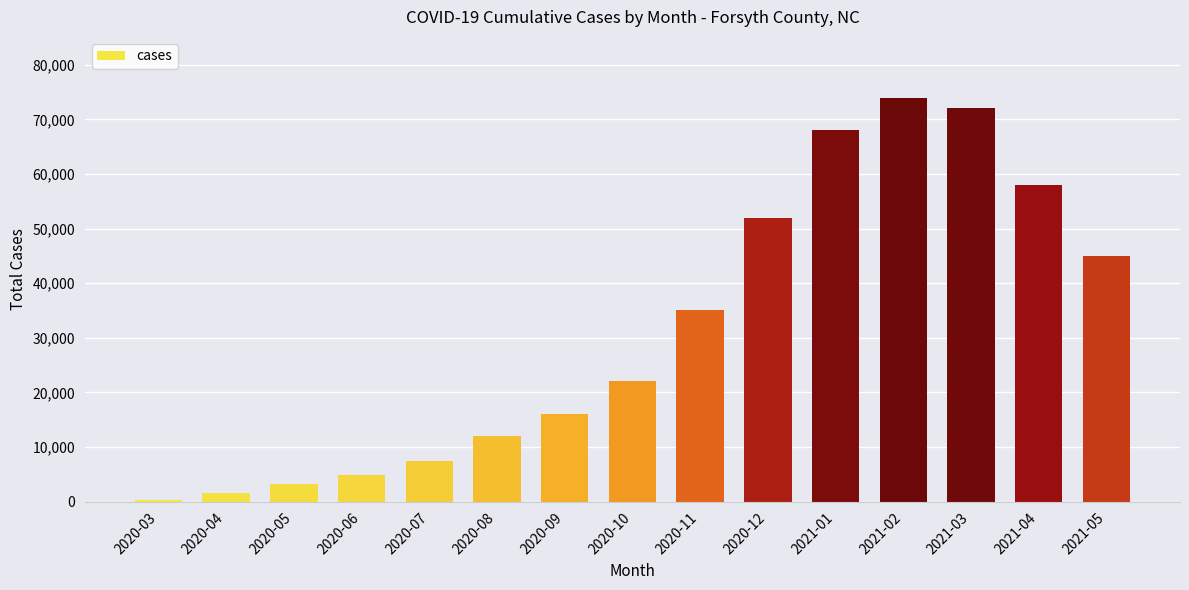

Approximately how many times larger is the value at 2021-04 compared to 2021-01?

0.9